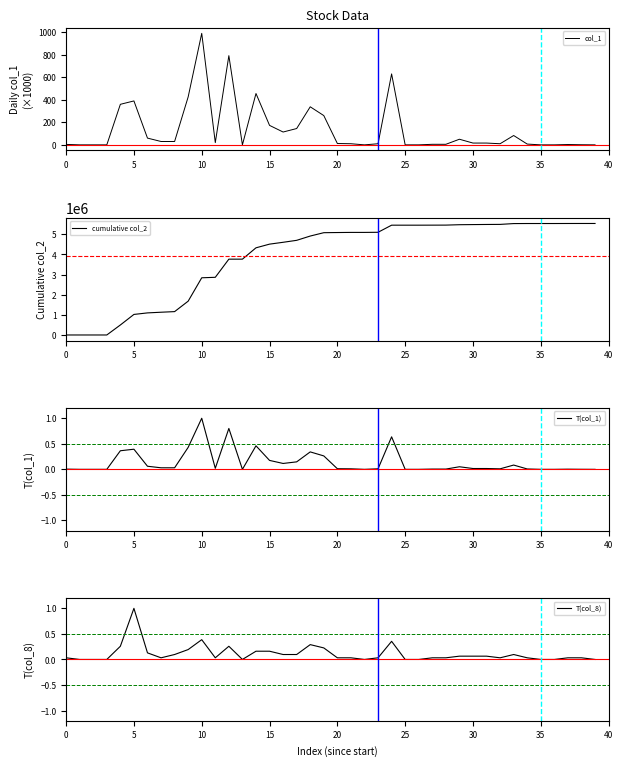

True or false: cumulative col_2 and T(col_8) intersect in this chart.

False